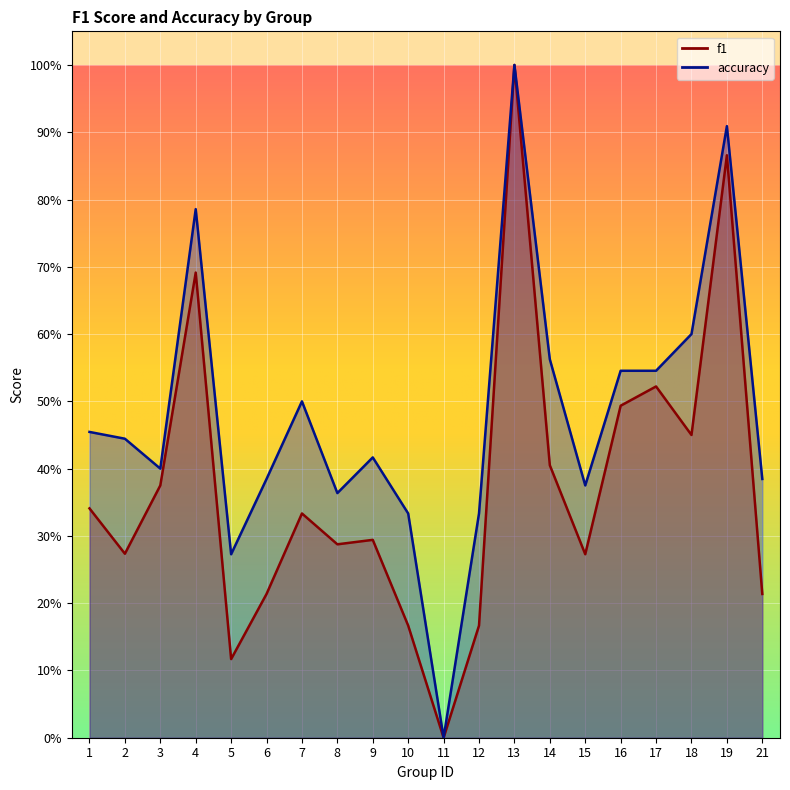

What are all the series names shown in the legend?

f1, accuracy